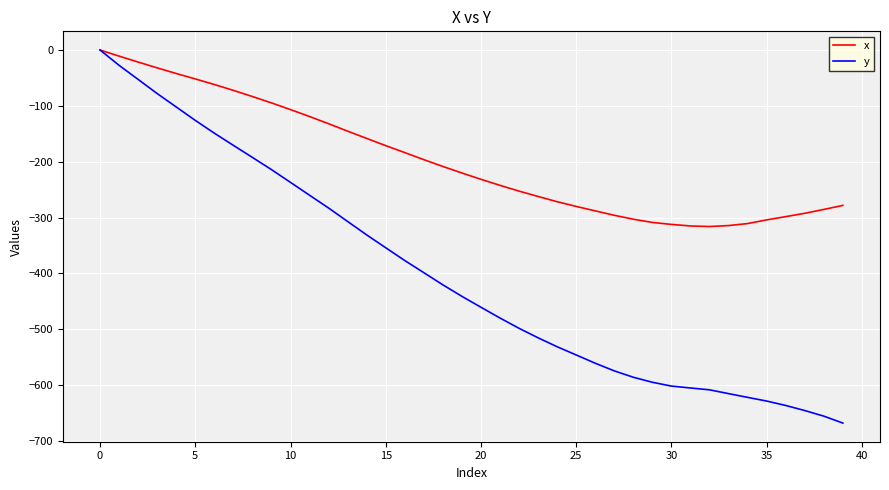

Rank the series by their average value, from highest to lowest.

x, y